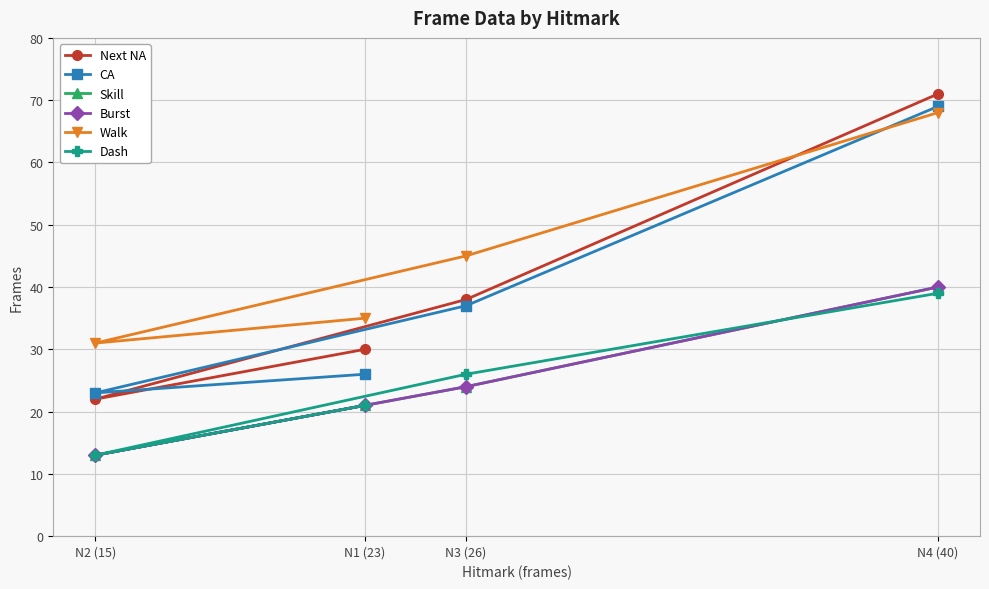

Is it true that CA equals 69 at N4 (40)?

True